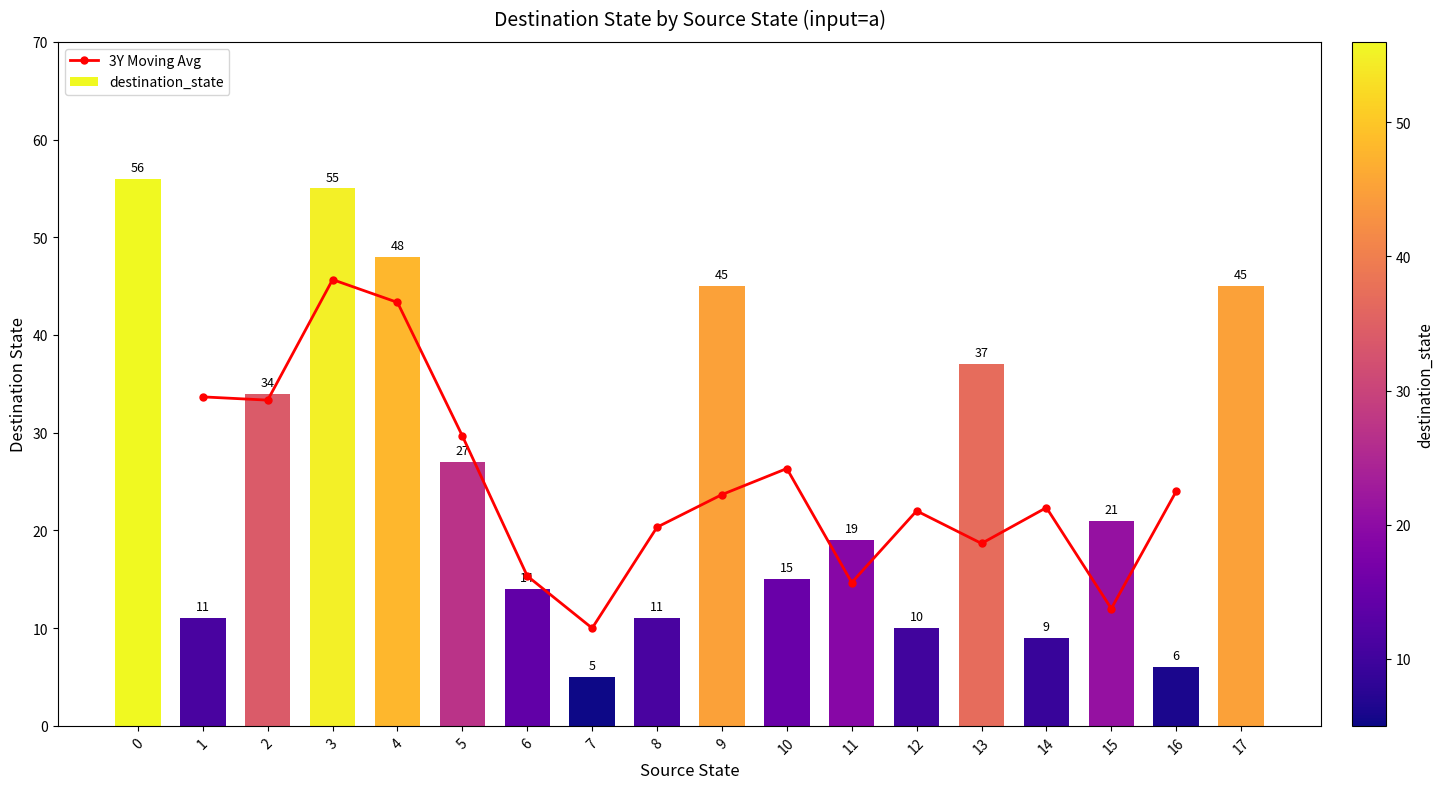

The chart shows a value of 94 at 3. True or false?

False